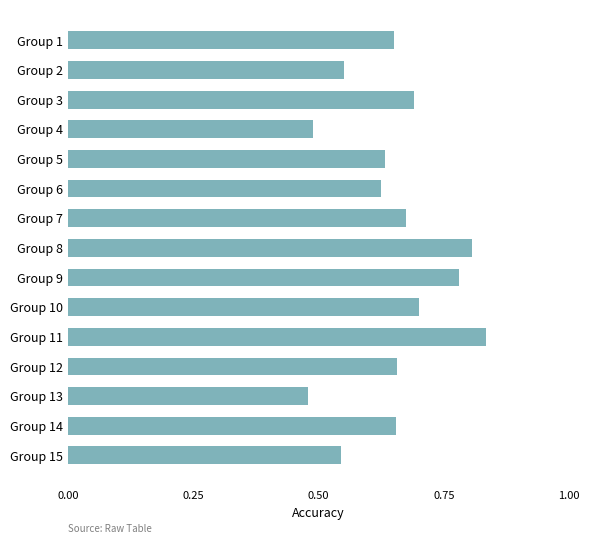

What is the difference between the second highest and second lowest values?

0.3